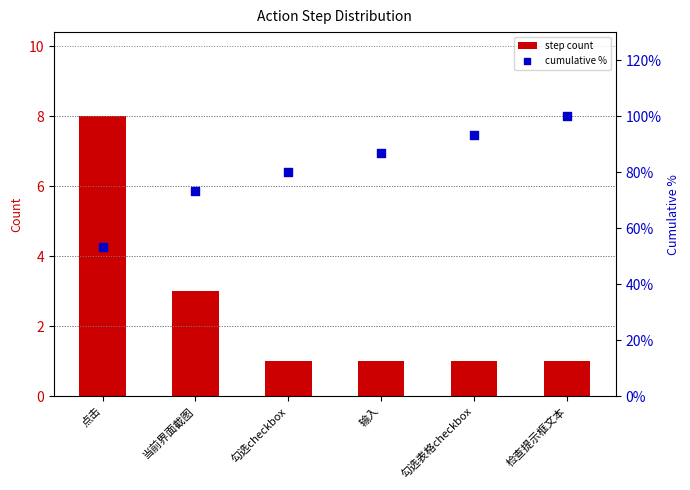

Which series has the largest total across all categories?

cumulative %